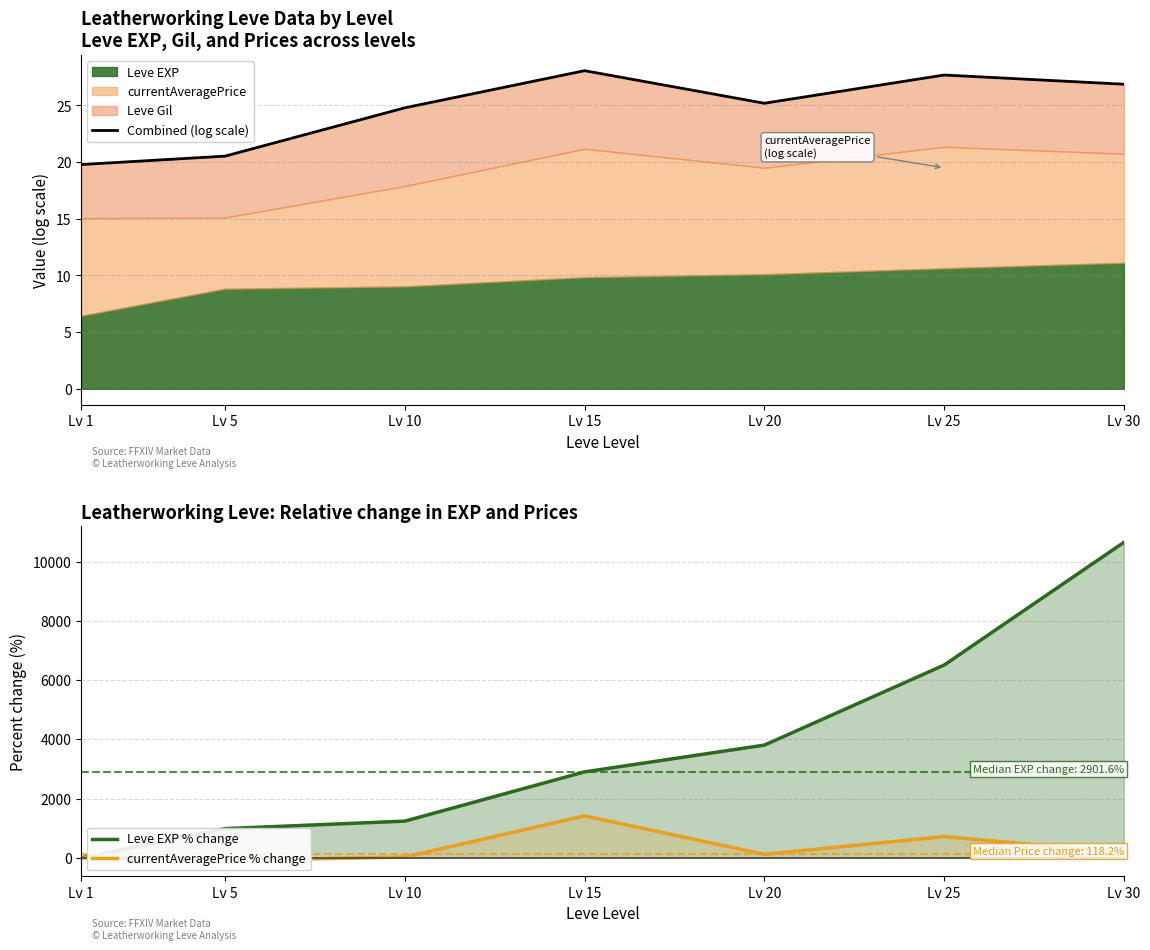

Reading left to right, extract all data points from this chart.

Combined (log scale): Lv 1=19.8	Lv 5=20.5	Lv 10=24.8	Lv 15=28.1	Lv 20=25.2	Lv 25=27.7	Lv 30=26.9
Leve EXP % change: Lv 1=0.0	Lv 5=985.7	Lv 10=1238.1	Lv 15=2901.6	Lv 20=3804.8	Lv 25=6507.9	Lv 30=10650.8
currentAveragePrice % change: Lv 1=0.0	Lv 5=-90.3	Lv 10=27.3	Lv 15=1415.3	Lv 20=118.2	Lv 25=718.2	Lv 30=172.7